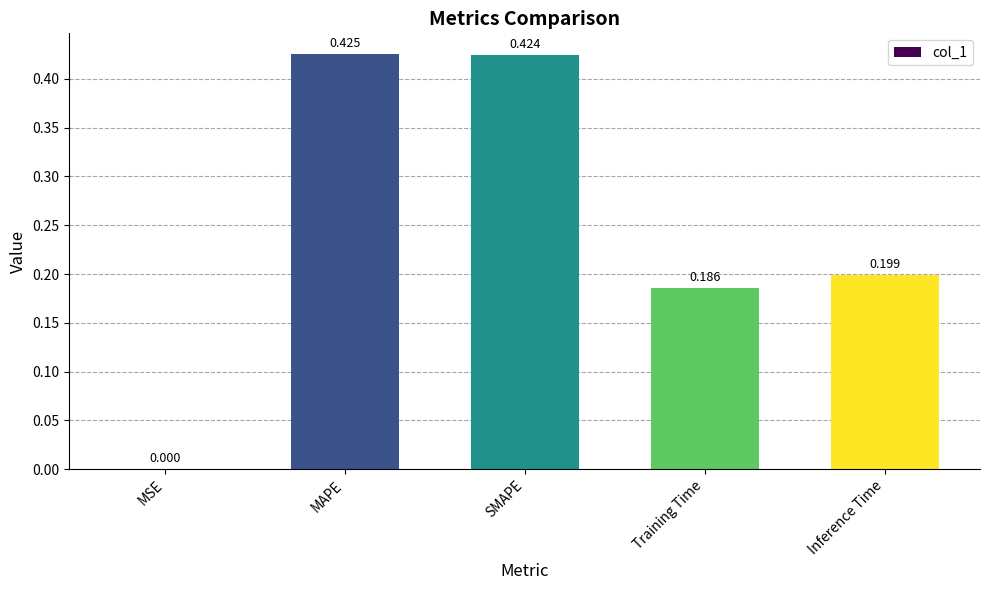

Which has a higher value, SMAPE or MAPE?

MAPE